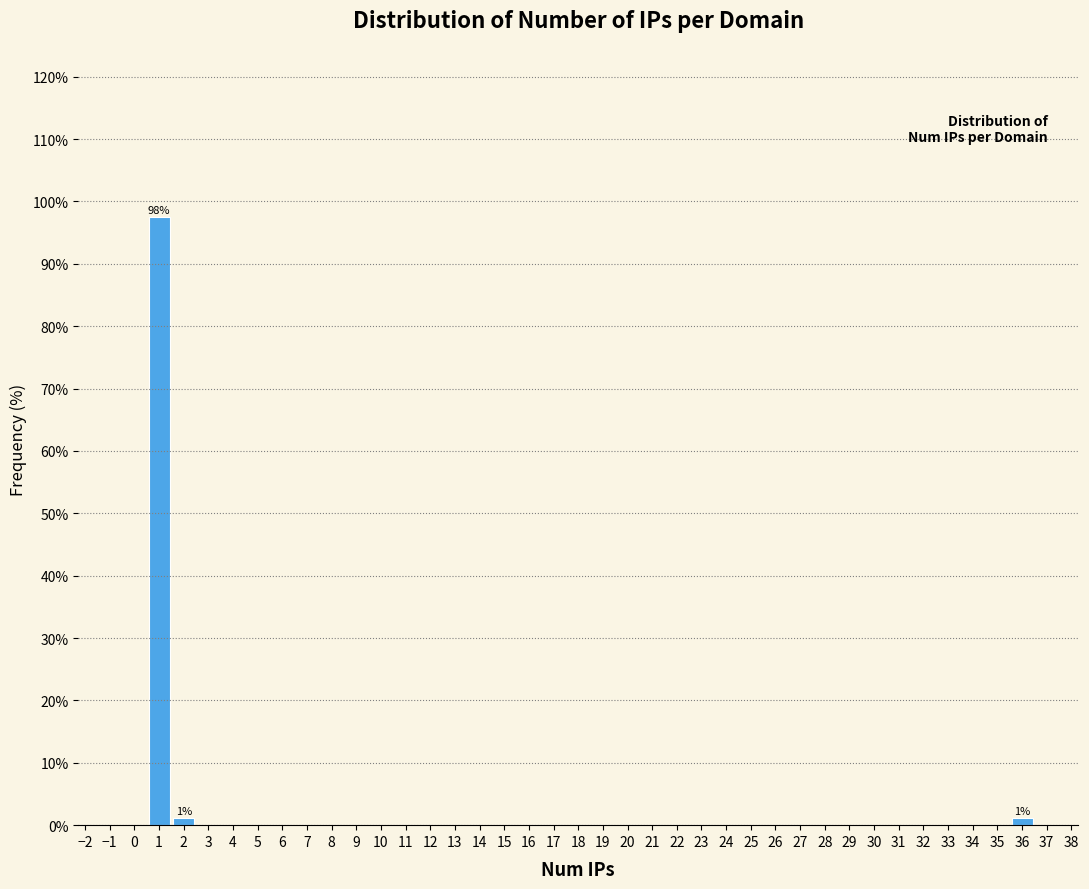

What is the sum of all values?

100.0